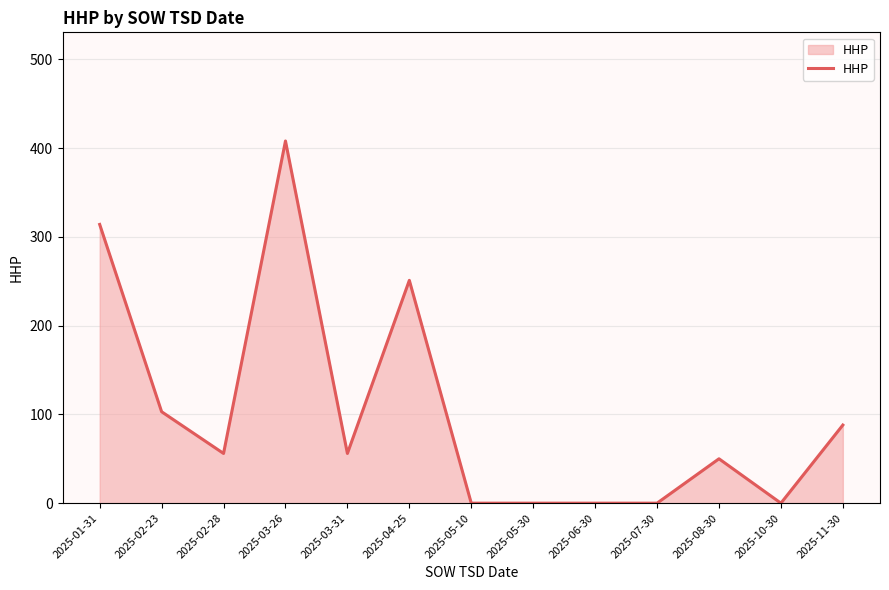

Which label corresponds to the largest value in the chart?

2025-03-26